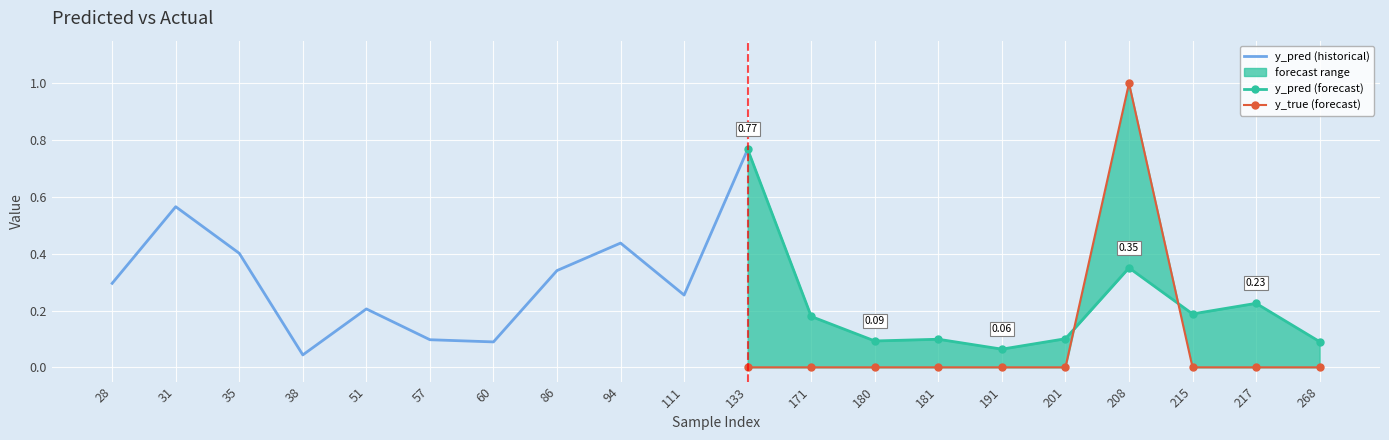

True or false: y_pred has more than 2 interior local peaks.

True